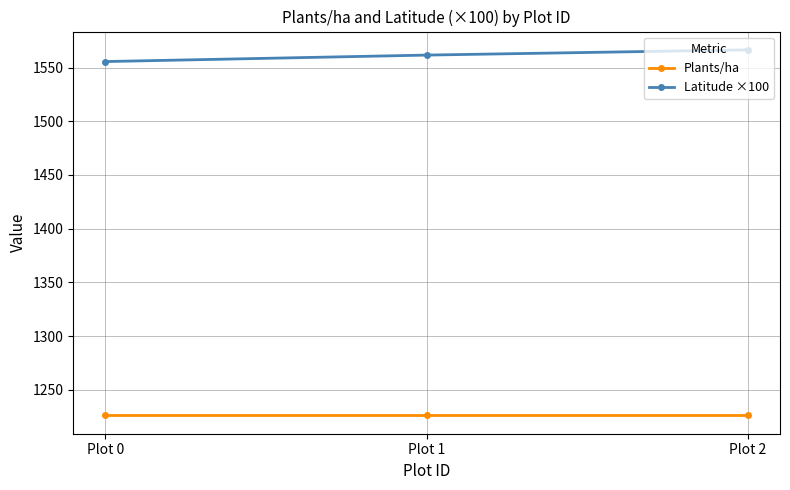

Rank the series by their average value, from lowest to highest.

Plants/ha, Latitude ×100